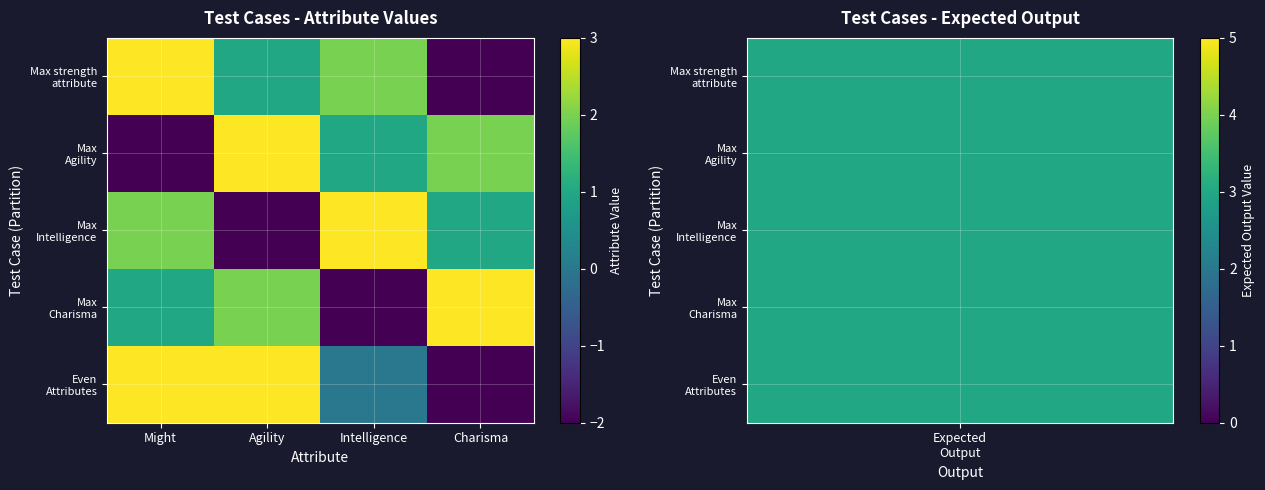

Rank the series at Charisma from highest to lowest value.

Max Charisma, Max Agility, Max Intelligence, Max strength attribute, Even Attributes